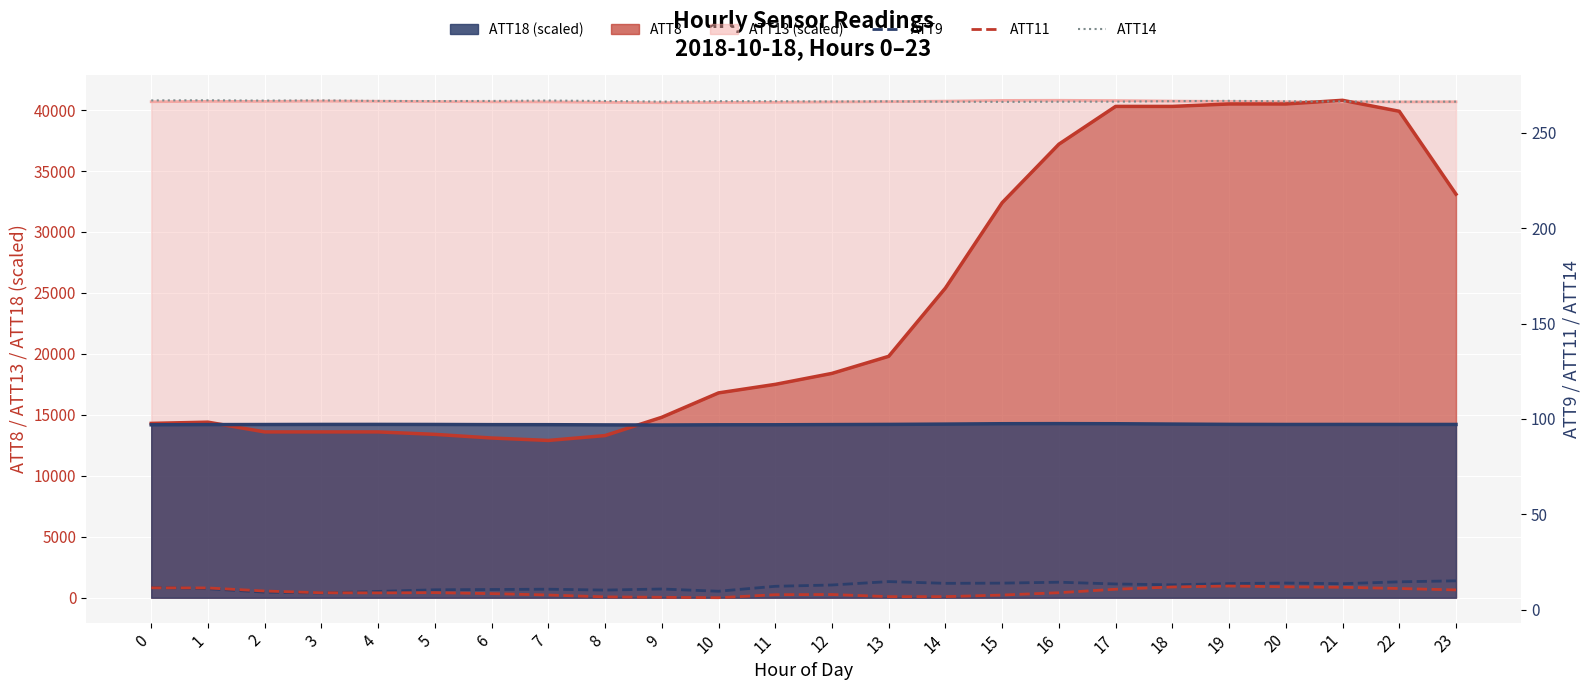

What is the value of the ATT11 point at the 16th from the left?

7.7